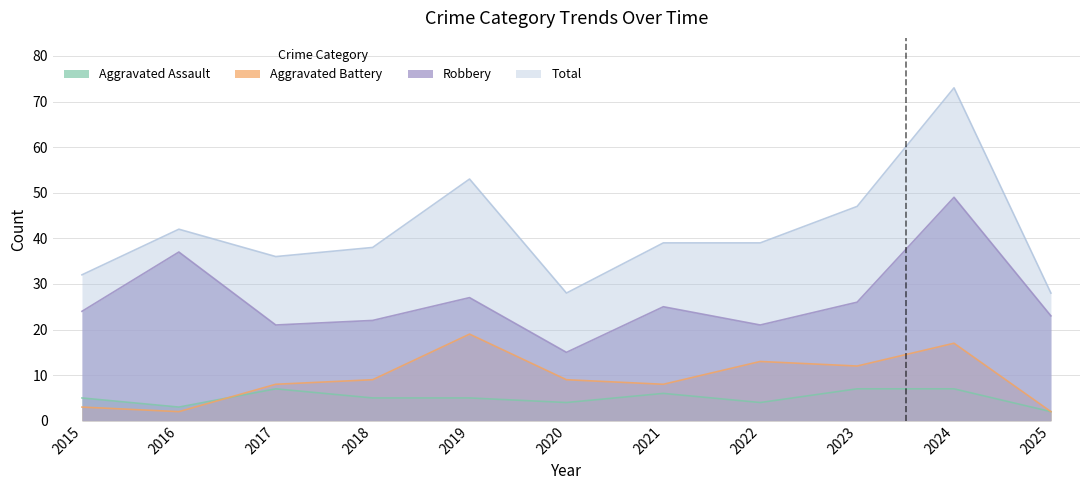

How many data points in Robbery are less than 24?

5